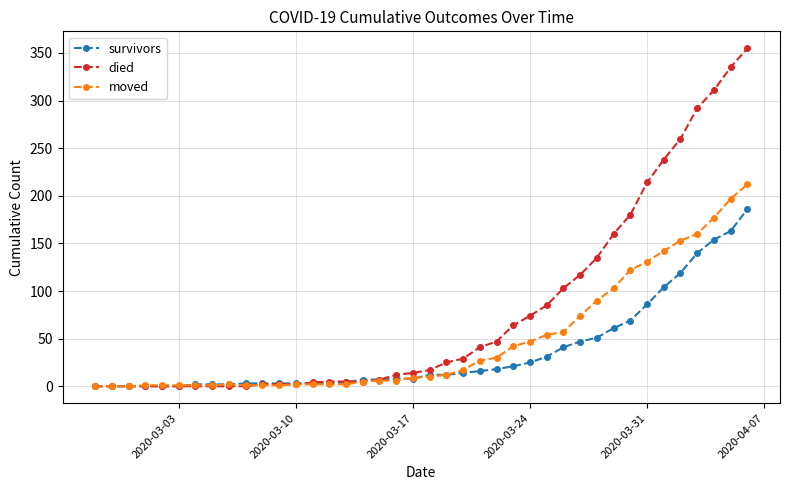

Which series has the widest spread of values?

died